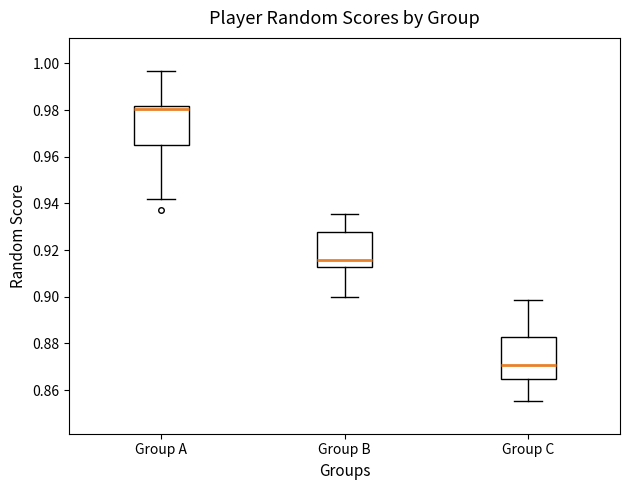

Reading left to right, read every box against the y-axis: the position of its median line, the range the box covers, and the ends of its whiskers. The values are not printed on the chart, so give them approximately, as read against the axis.

Group A: median 0.980, box 0.964 to 0.982, whiskers 0.942 to 0.996
Group B: median 0.916, box 0.912 to 0.928, whiskers 0.900 to 0.936
Group C: median 0.870, box 0.864 to 0.882, whiskers 0.856 to 0.898